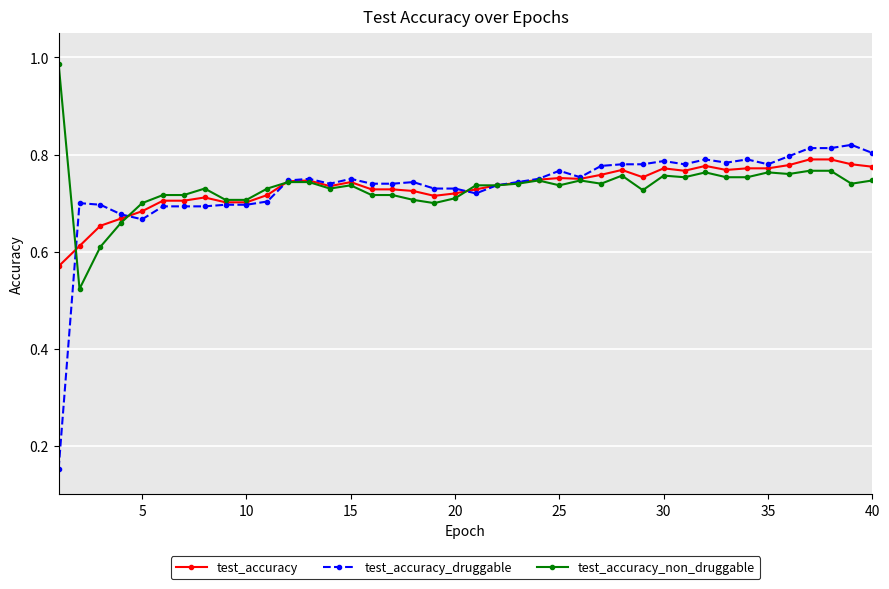

True or false: test_accuracy has more than 1 points higher than both neighbors.

True